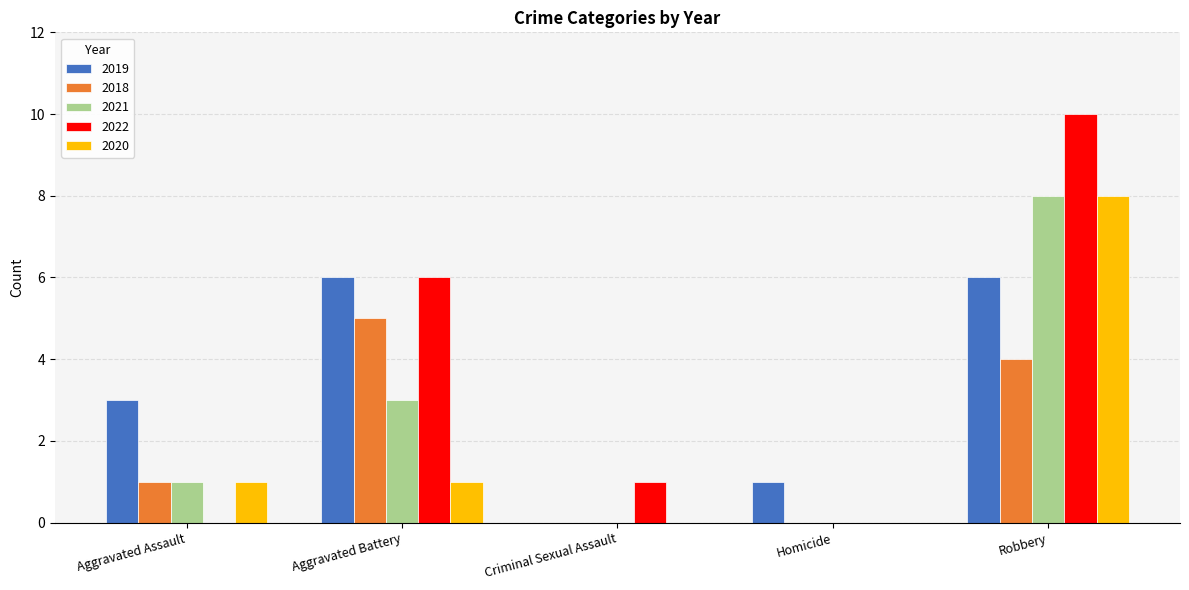

Which label corresponds to the largest value in the chart?

Robbery